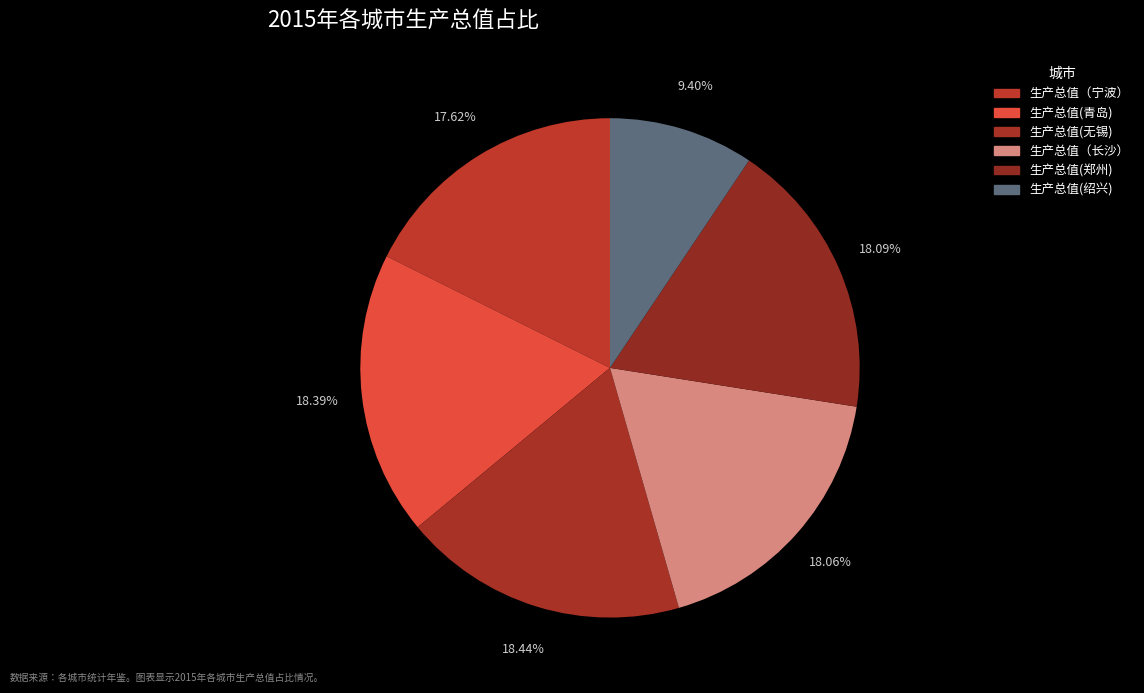

Does any single category account for the majority?

No